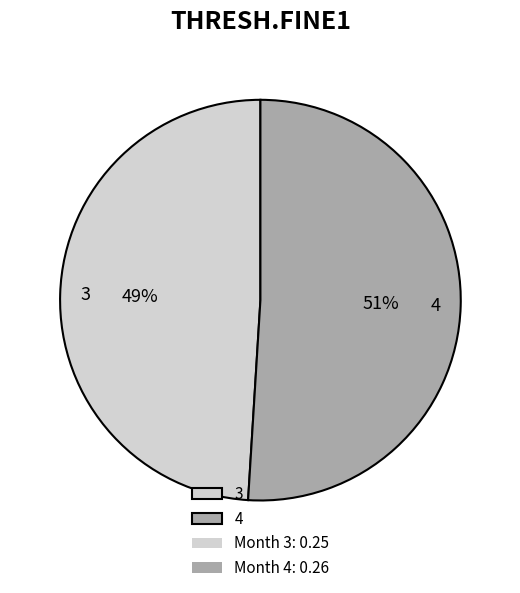

Is there a majority slice in this chart?

Yes